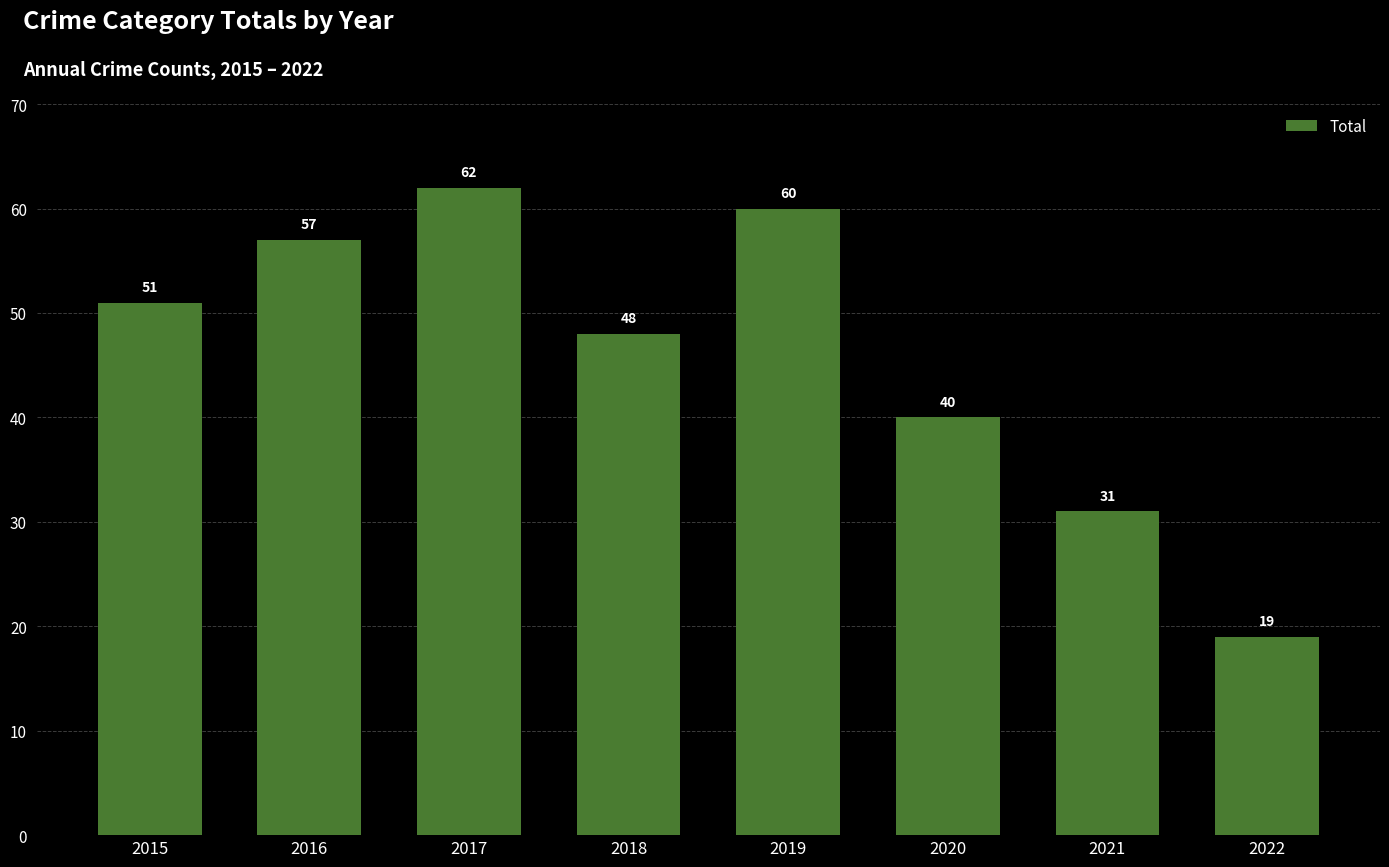

Rank the categories by value from lowest to highest.

2022, 2021, 2020, 2018, 2015, 2016, 2019, 2017